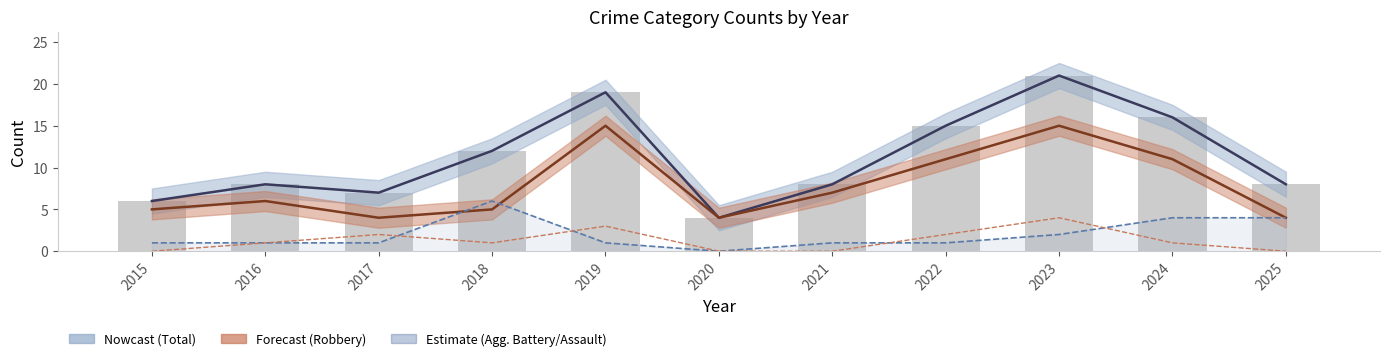

Which series has the widest spread of values?

Total